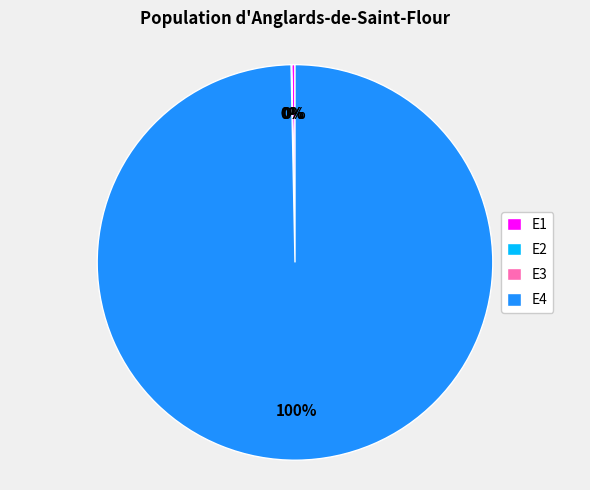

To the nearest percent, what is the difference between the largest and smallest slice percentages?

100%